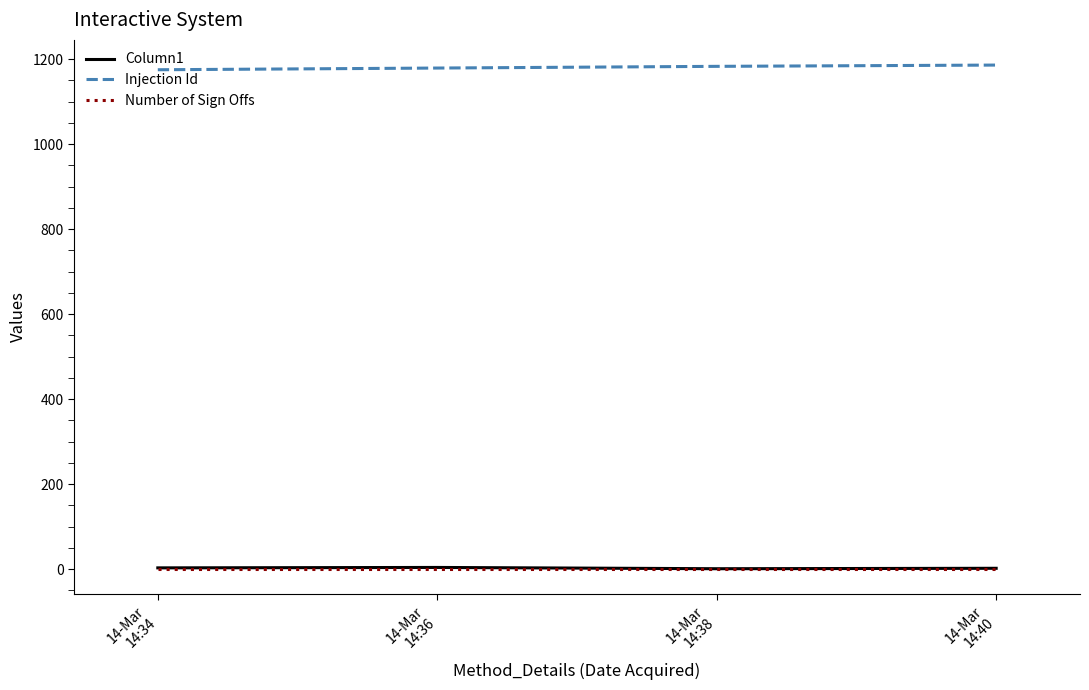

What is the greatest value displayed?

1186